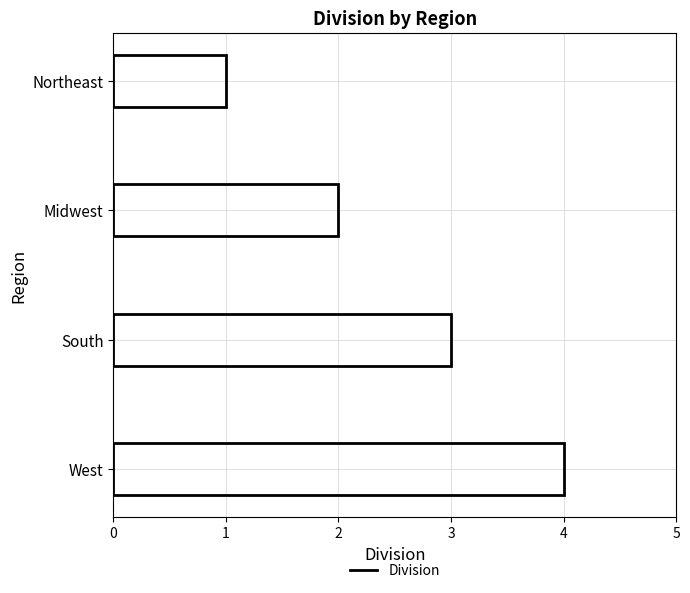

Which label corresponds to the largest value in the chart?

West